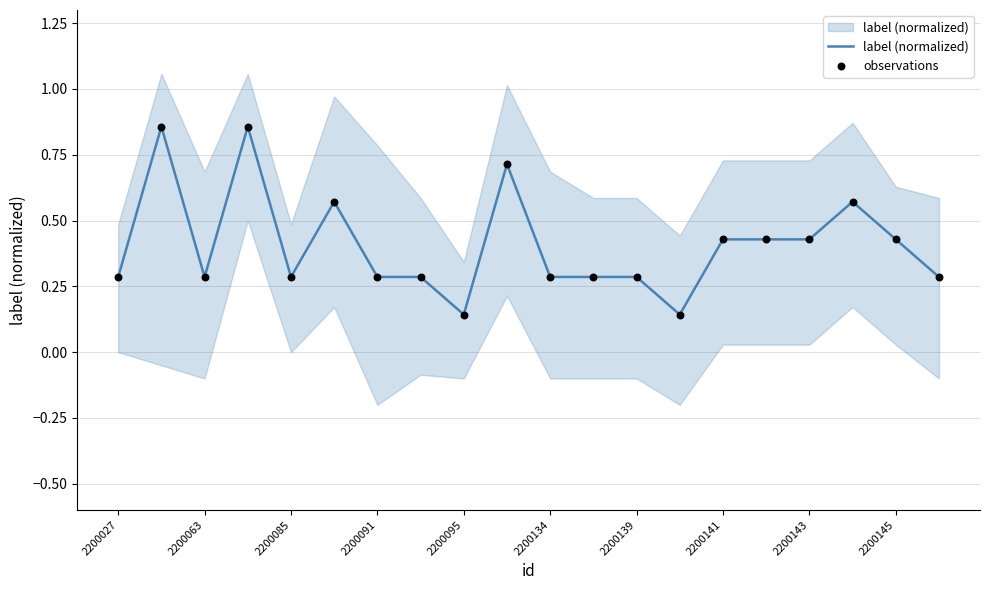

Which series reaches the minimum Y coordinate?

label (normalized)